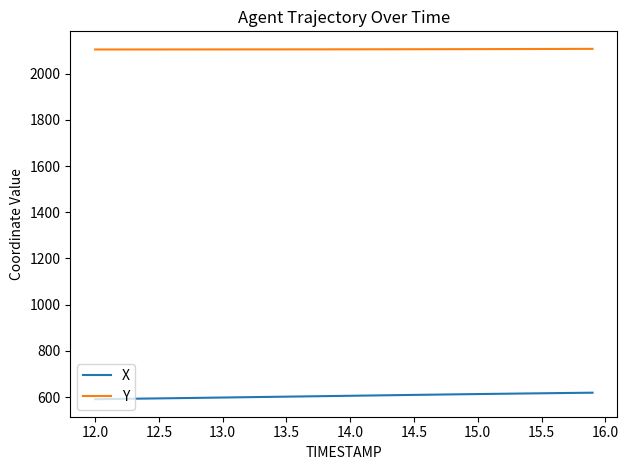

What is the highest value of the X series?

618.7